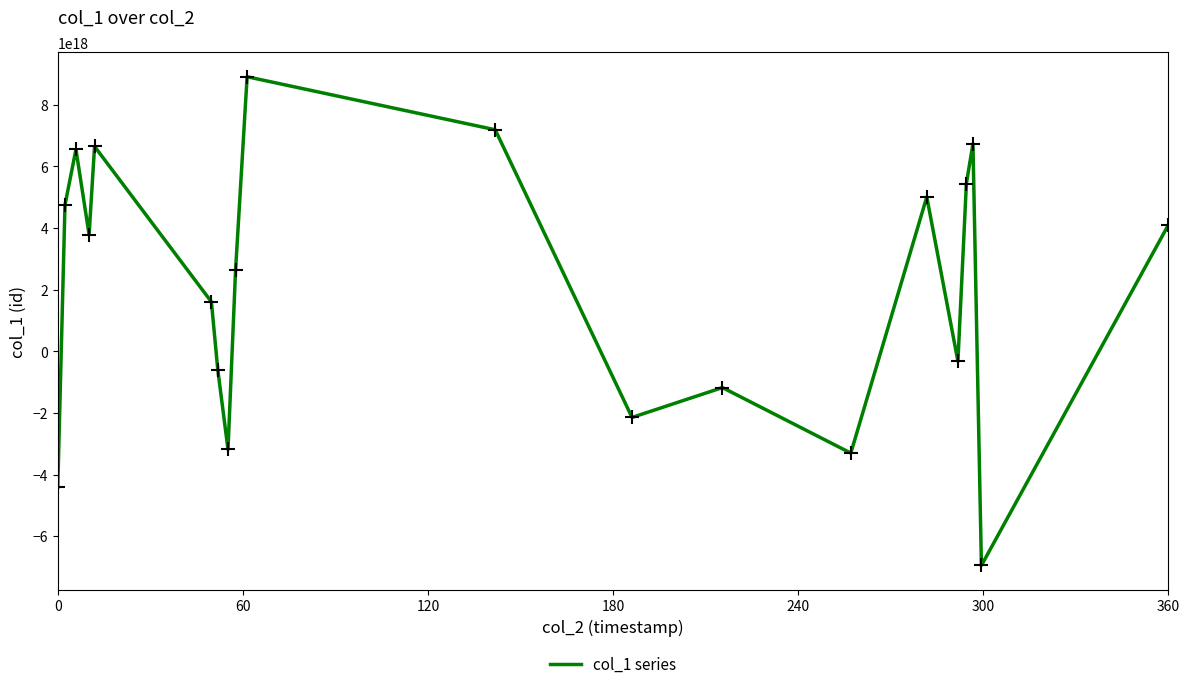

Count the number of categories in the chart.

20